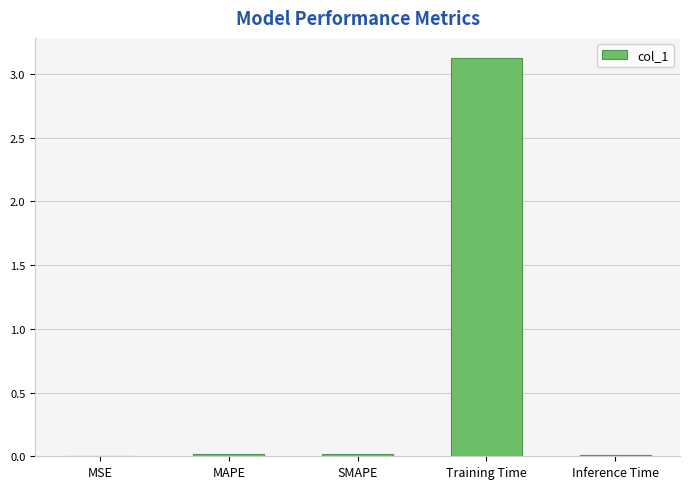

What is the greatest value displayed?

3.1